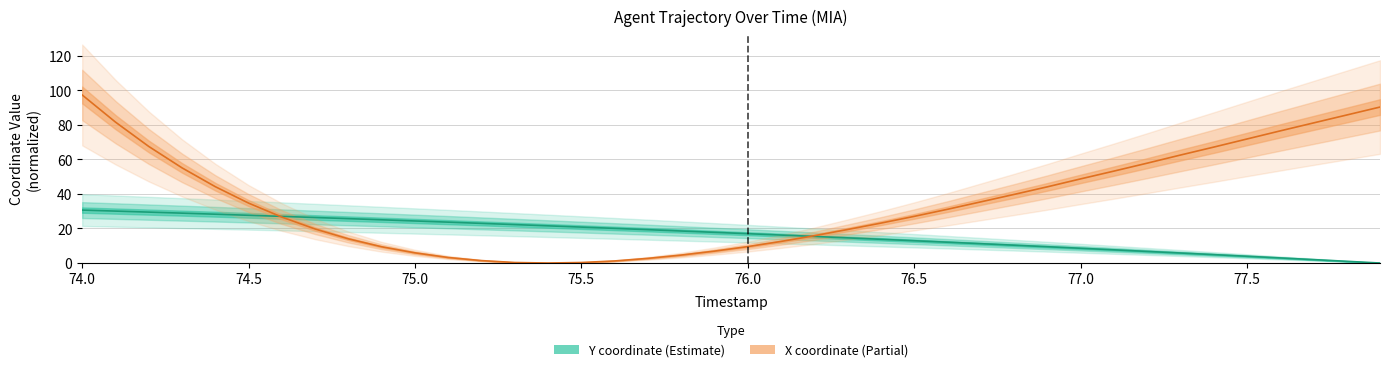

At how many categories does at least one series exceed 30?

20